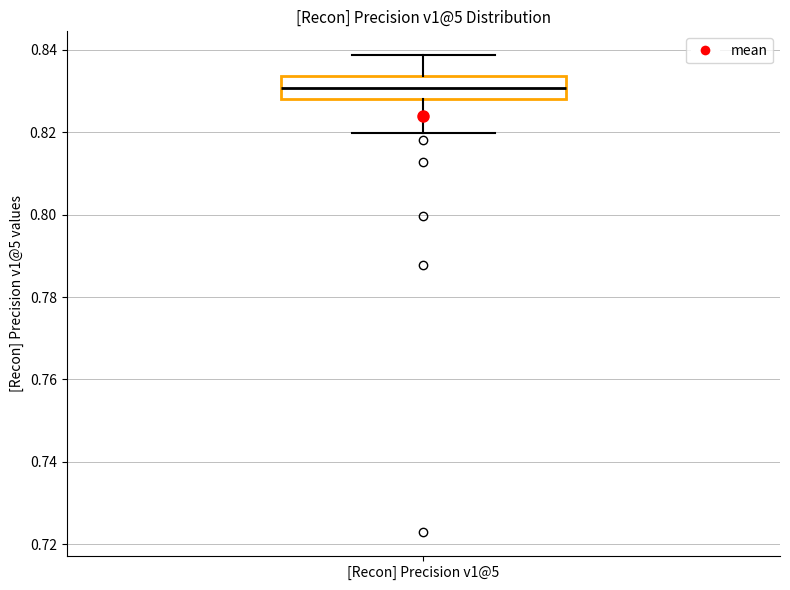

Where does the median line of the box for [Recon] Precision v1@5 sit on the y-axis? The values are not printed on the chart, so give them approximately, as read against the axis.

0.830